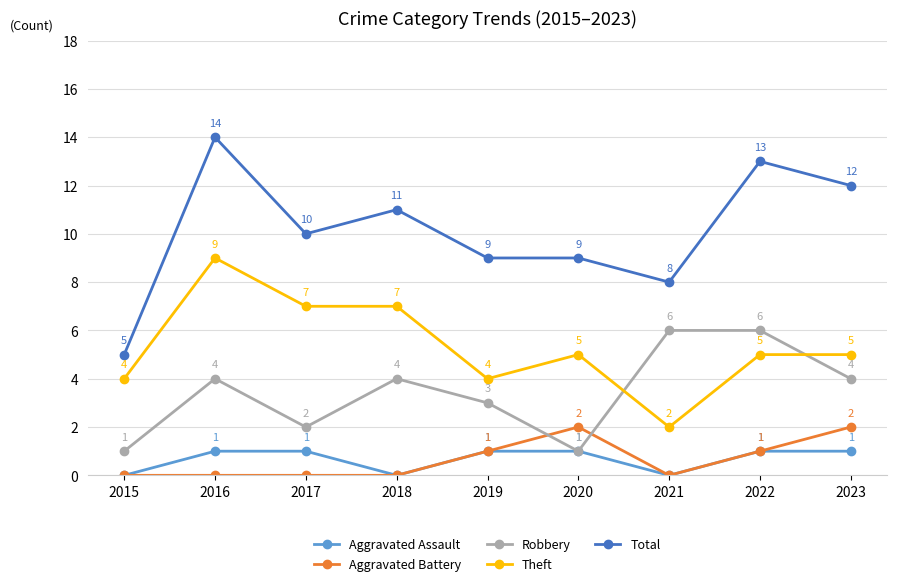

How many Aggravated Assault values are between 0 and 1?

9